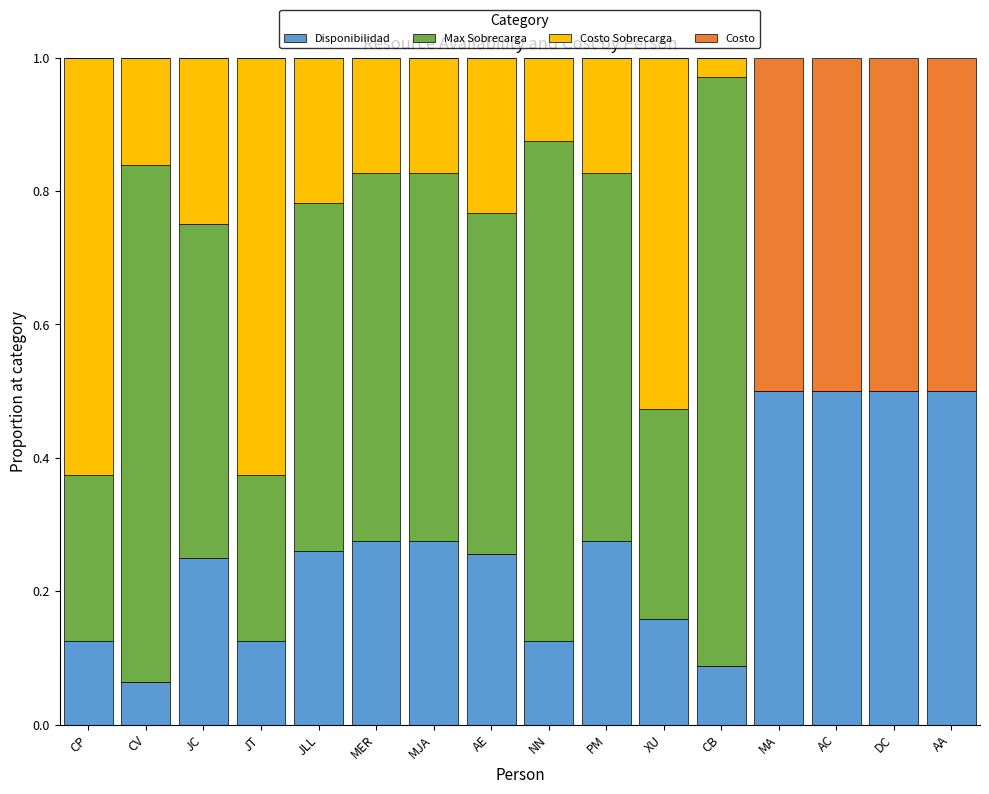

What is the total value across all series at PM?

1.0